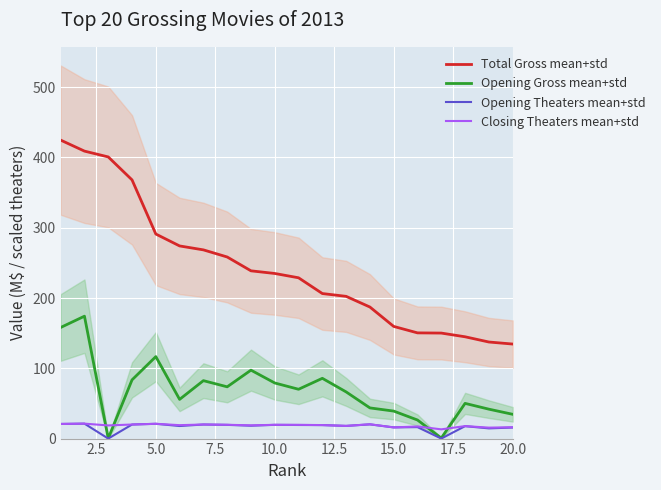

Is this an area chart (filled region under the line)?

No